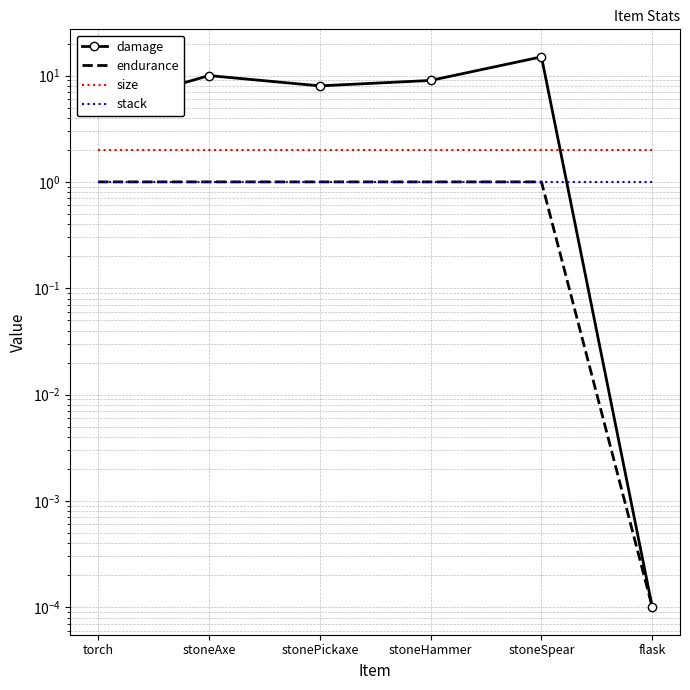

What is the label of the 3rd point from the right?

stoneHammer